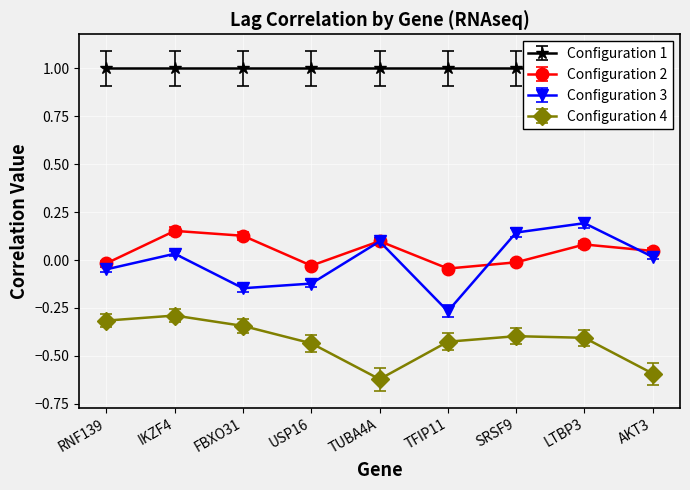

Reading left to right, transcribe all the data shown in this chart.

Lag 1: -0.0	0.2	0.1	-0.0	0.1	-0.0	-0.0	0.1	0.0
Lag 2: -0.0	0.0	-0.1	-0.1	0.1	-0.3	0.1	0.2	0.0
Lag 3: -0.3	-0.3	-0.3	-0.4	-0.6	-0.4	-0.4	-0.4	-0.6